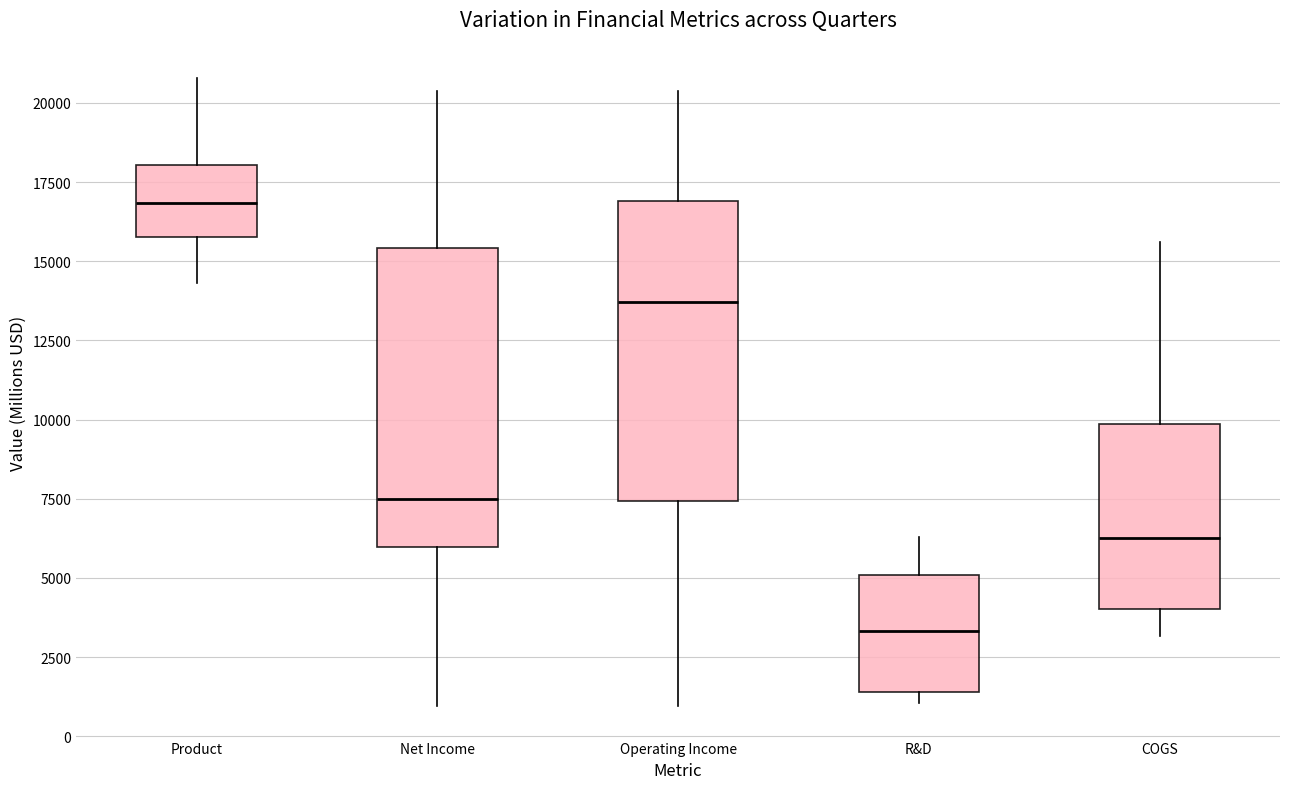

Where is the upper edge of the box for Net Income on the y-axis? The values are not printed on the chart, so give them approximately, as read against the axis.

15500